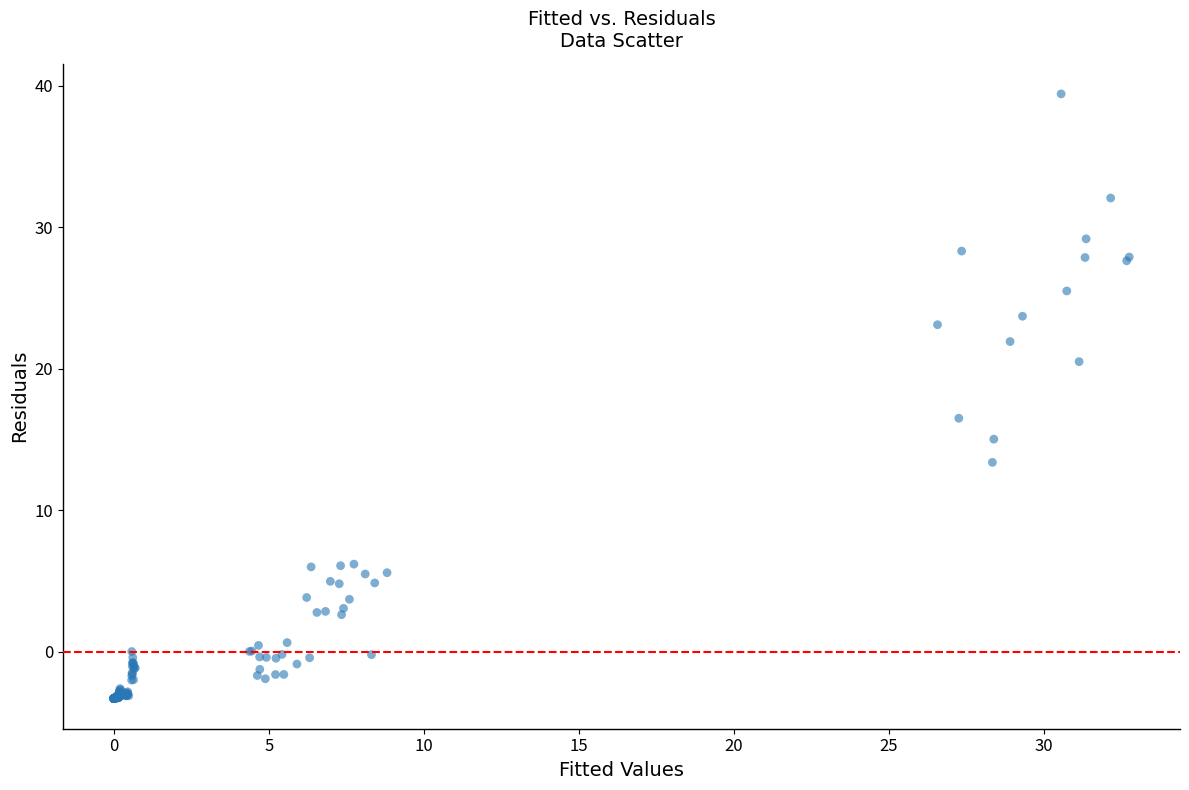

What Y value in the scatter plot is closest to 18?

16.5